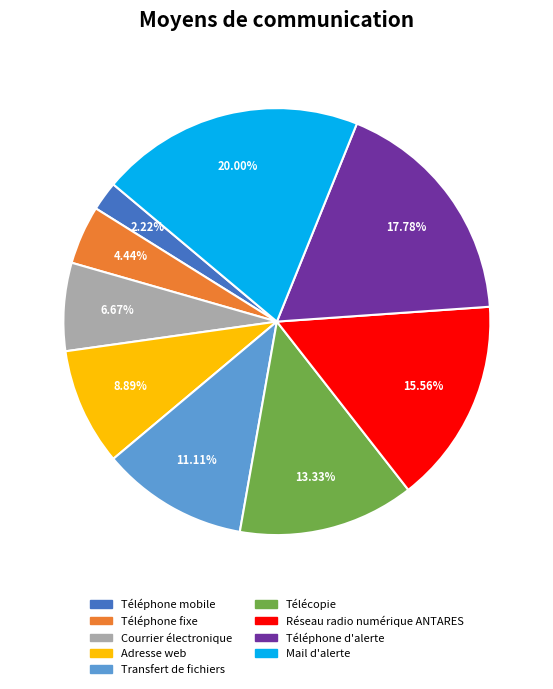

How many slices are in this pie chart?

9